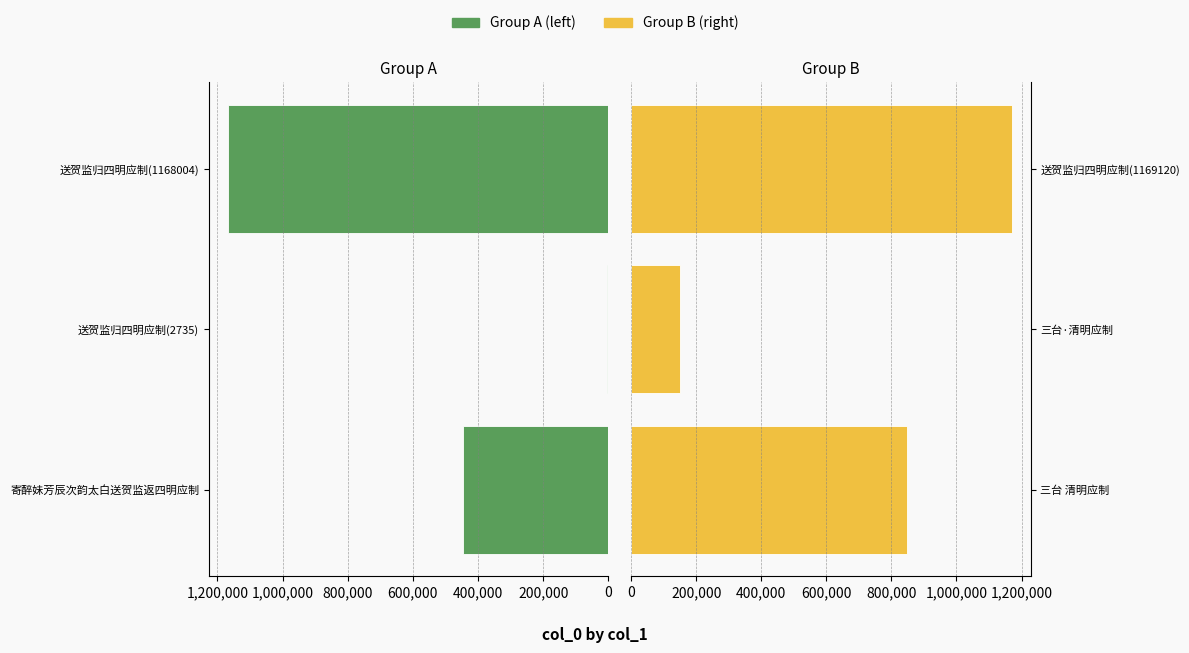

Is it true that Group A (left) equals 445573 at 寄醉妹芳辰次韵太白送贺监返四明应制?

True